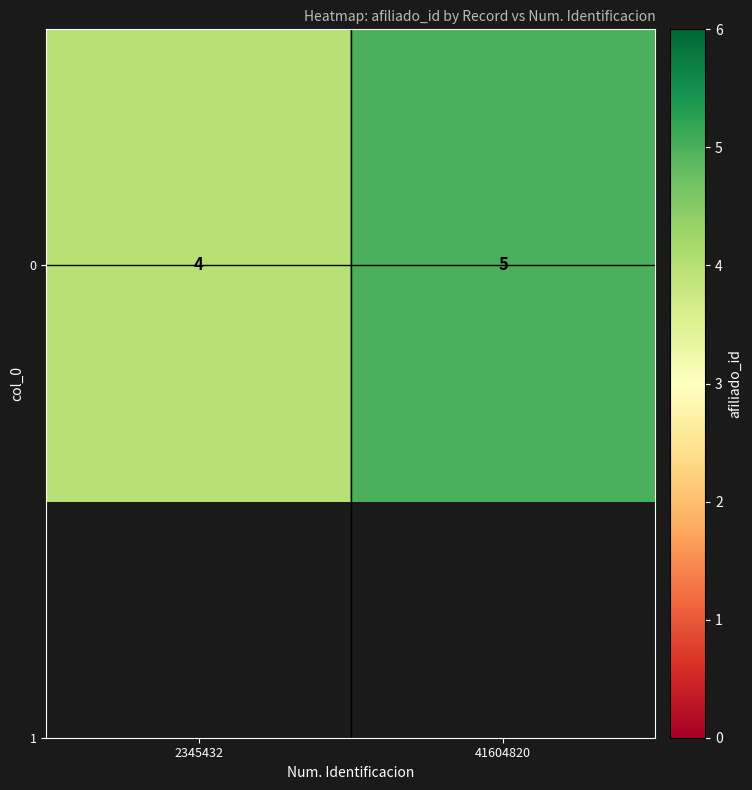

What is the ratio of the value at 2345432 to the value at 41604820?

0.8